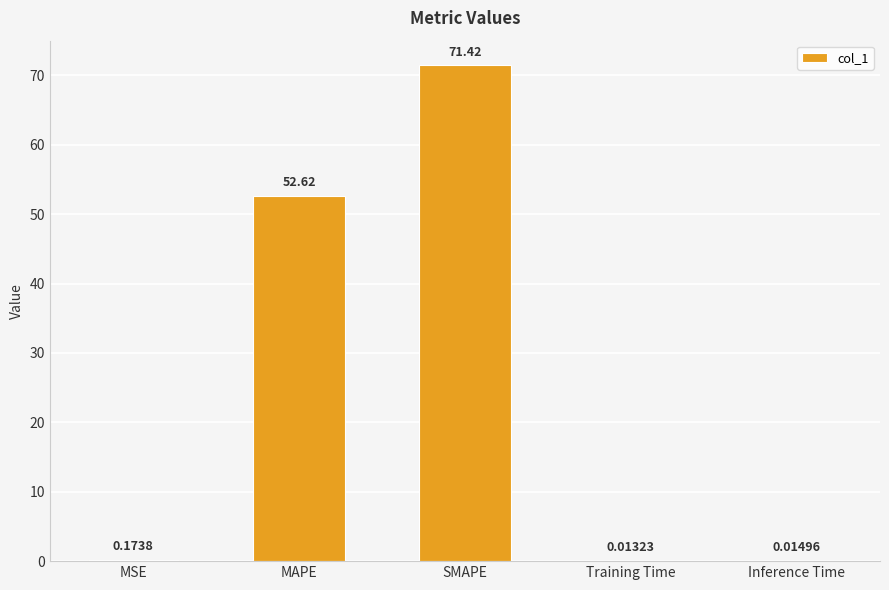

Which label corresponds to the largest value in the chart?

SMAPE